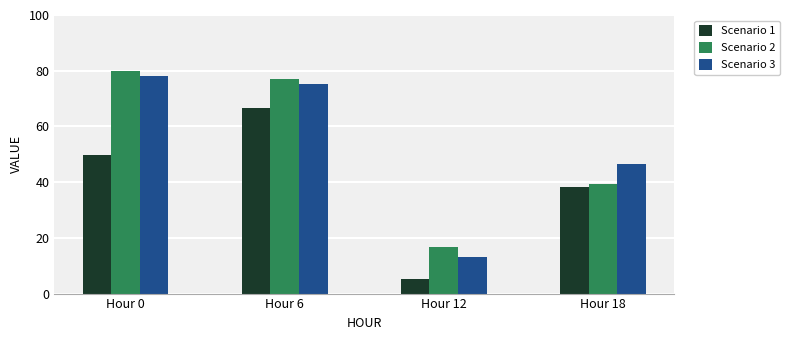

What is the sum of all Scenario 3 values?

213.0